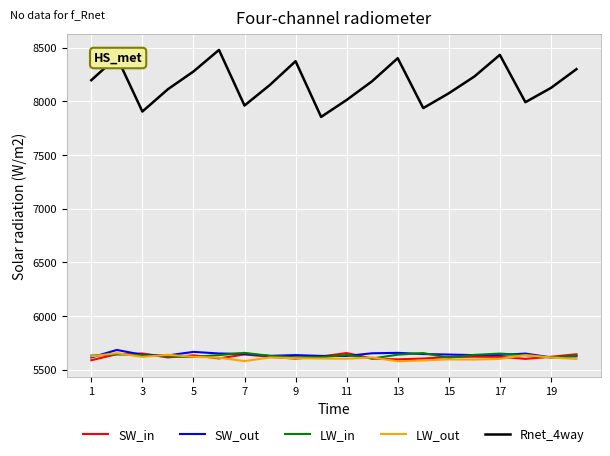

What is the minimum value for Rnet_4way?

7856